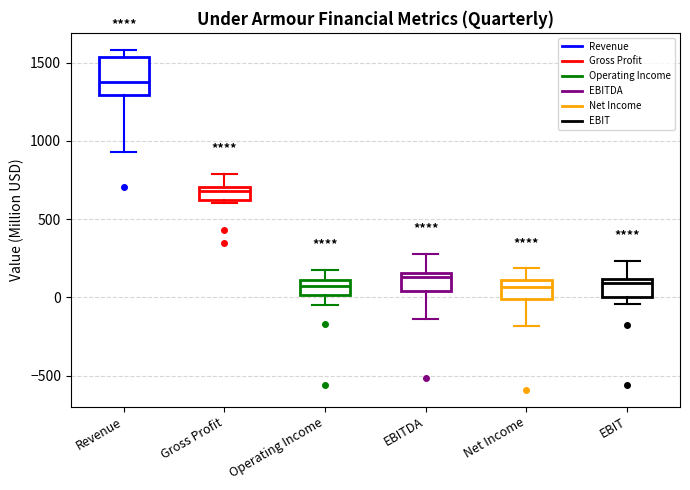

Reading left to right, transcribe this box plot: for each box, give where its median line is, the range the box spans, and where its two whiskers end, as read against the y-axis. The values are not printed on the chart, so give them approximately, as read against the axis.

Revenue: median 1400, box 1300 to 1550, whiskers 950 to 1600
Gross Profit: median 700 (just below the box's upper edge), box 600 to 700, whiskers 600 (just below the box's lower edge) to 800
Operating Income: median 50, box 0 to 100, whiskers -50 to 150
EBITDA: median 150 (just below the box's upper edge), box 50 to 150, whiskers -150 to 250
Net Income: median 50, box 0 to 100, whiskers -200 to 200
EBIT: median 100 (just below the box's upper edge), box 0 to 100, whiskers -50 to 250